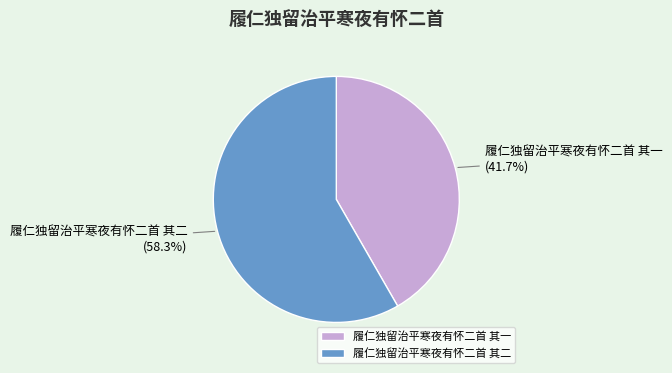

True or false: 履仁独留治平寒夜有怀二首 其二 accounts for 58% of the total.

True